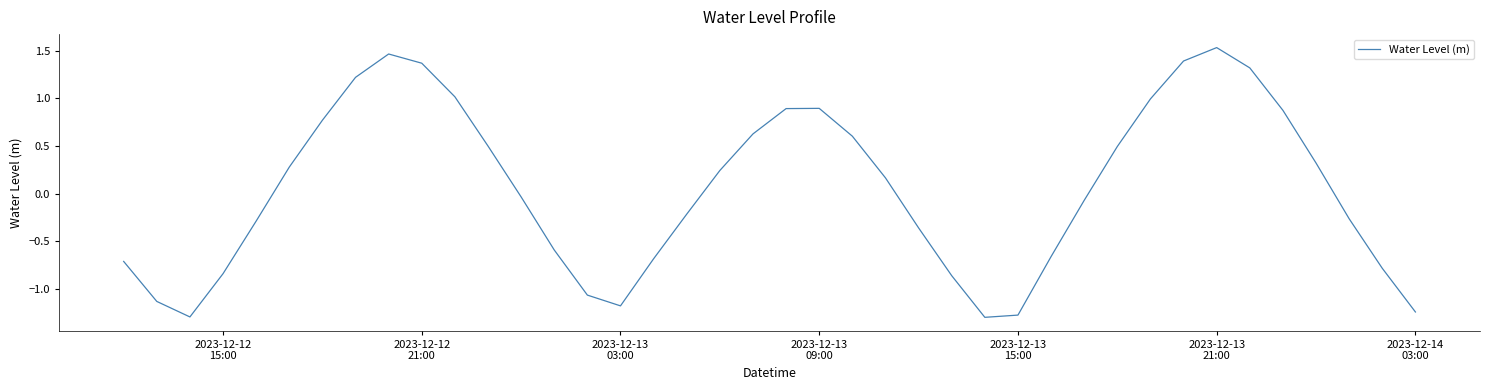

What is the smallest value displayed?

-1.3